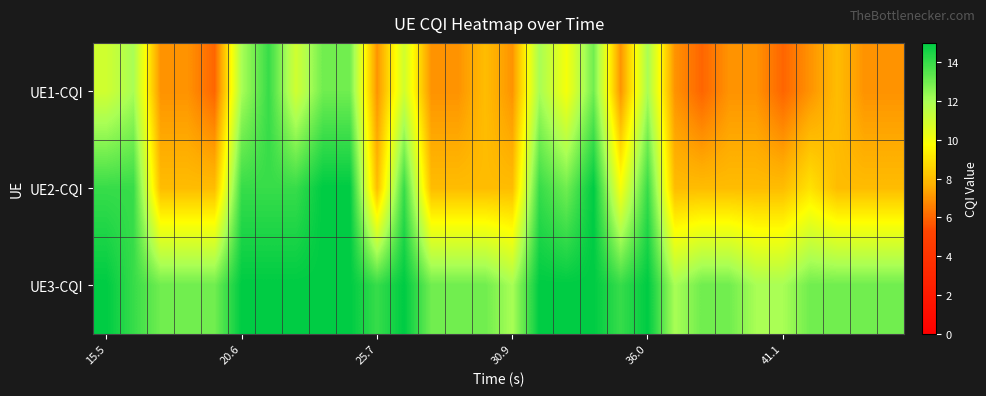

Reading right to left, extract all data points from this chart.

UE1-CQI: 7	7	8	7	6	7	7	6	7	12	7	13	10	12	7	8	7	7	11	7	13	13	11	14	12	6	7	7	12	11
UE2-CQI: 8	8	8	9	8	8	8	8	8	14	10	15	13	14	8	8	8	8	14	8	15	15	14	14	14	8	8	8	14	14
UE3-CQI: 13	13	13	13	12	12	13	13	12	15	14	15	15	15	12	13	13	13	15	14	15	15	15	15	15	13	13	13	14	15